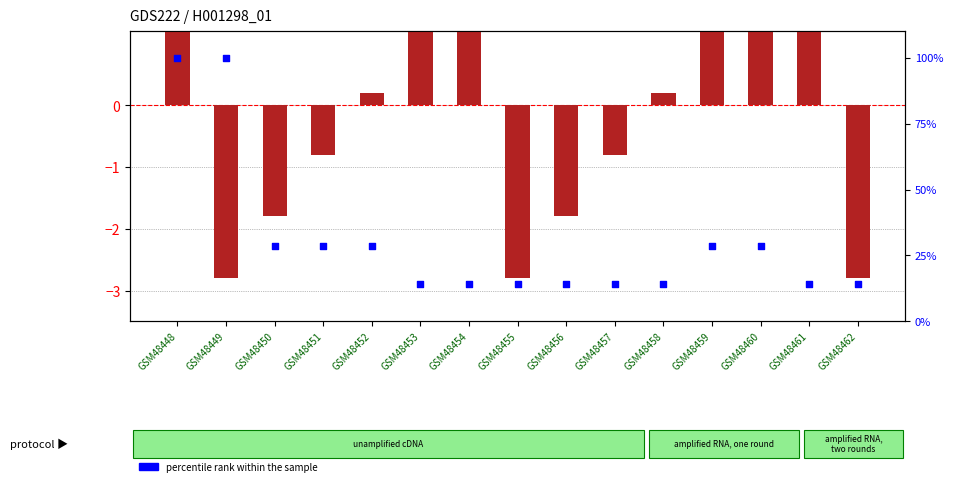

Which series has the largest Y range (max minus min)?

percentile rank within the sample